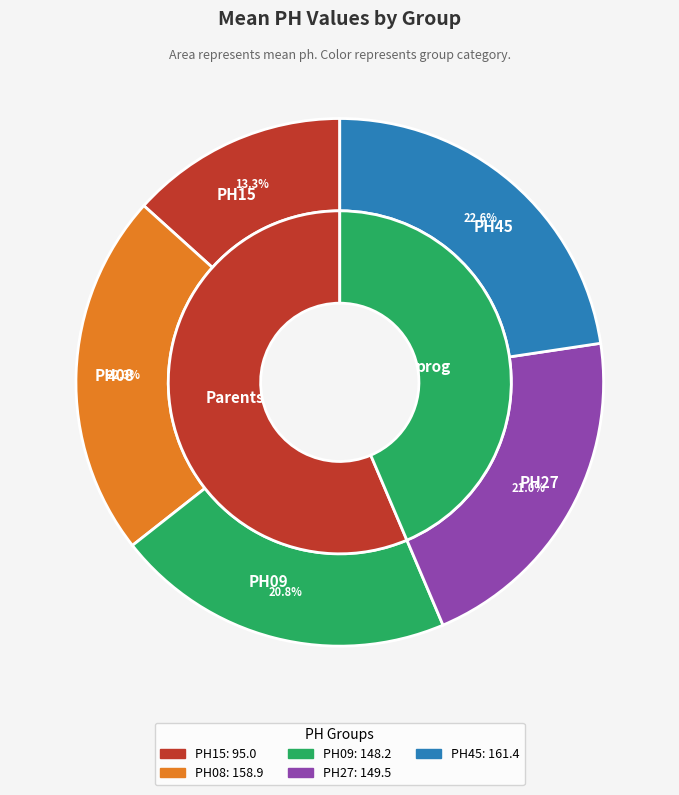

The PH15 slice represents 25% of the pie. True or false?

False